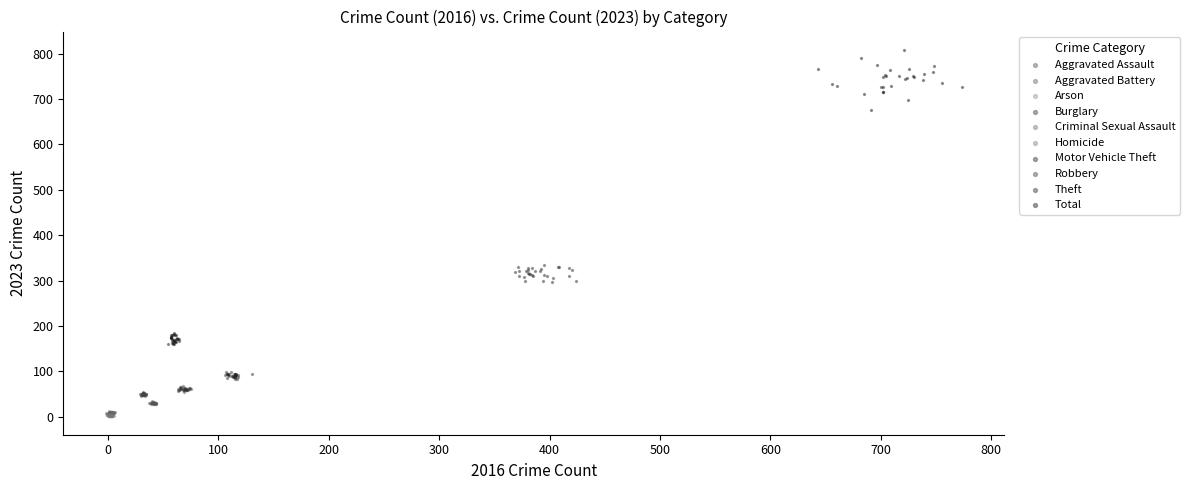

Which series contains the highest Y value?

Total